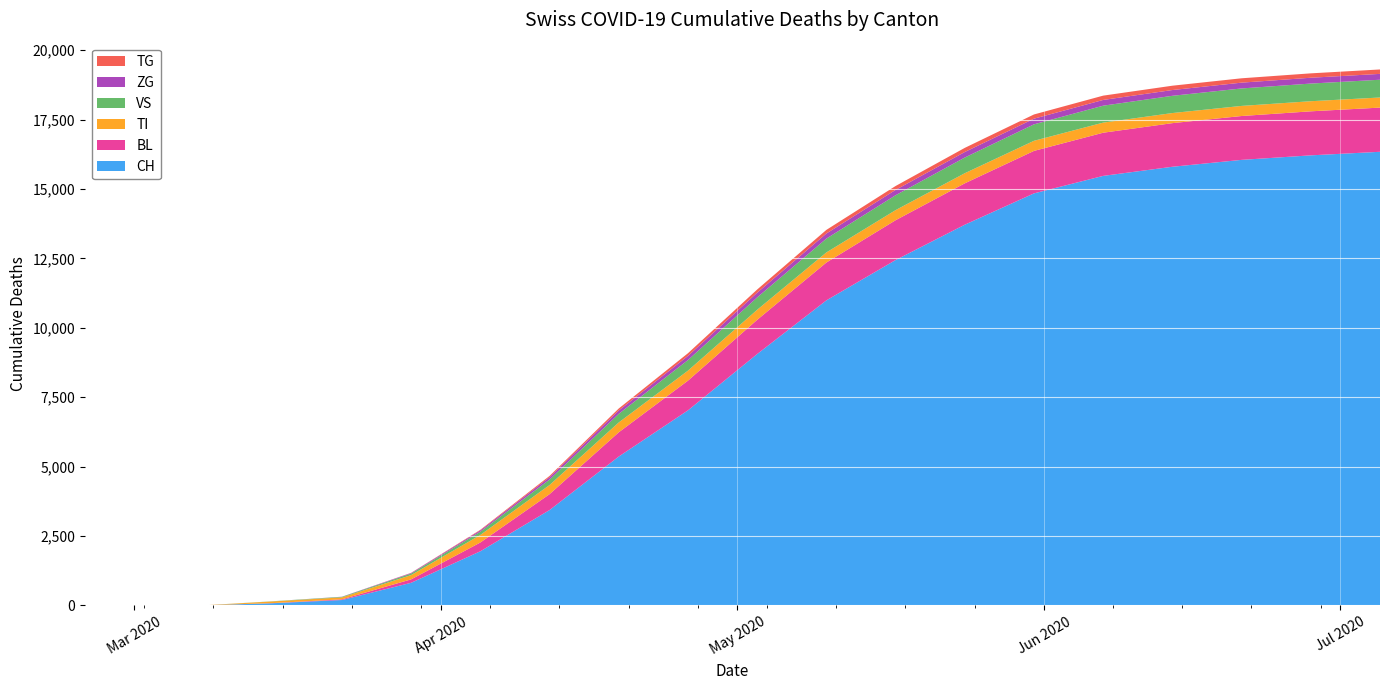

Reading left to right, what are all the values shown in this chart?

CH: 0	0	0	76	192	813	1948	3433	5361	7025	9054	10987	12440	13713	14842	15472	15801	16049	16212	16340
BL: 0	0	0	5	25	123	316	572	873	1070	1232	1363	1434	1491	1530	1555	1571	1580	1586	1592
TI: 0	0	0	61	70	155	272	330	355	360	362	364	364	364	364	364	364	364	364	364
VS: 0	0	0	6	19	54	118	197	310	382	445	498	536	565	593	610	621	629	636	640
ZG: 0	0	0	0	5	21	47	85	121	149	170	184	193	199	204	207	208	209	210	211
TG: 0	0	0	0	0	6	21	46	72	97	115	130	140	149	152	155	156	157	158	159